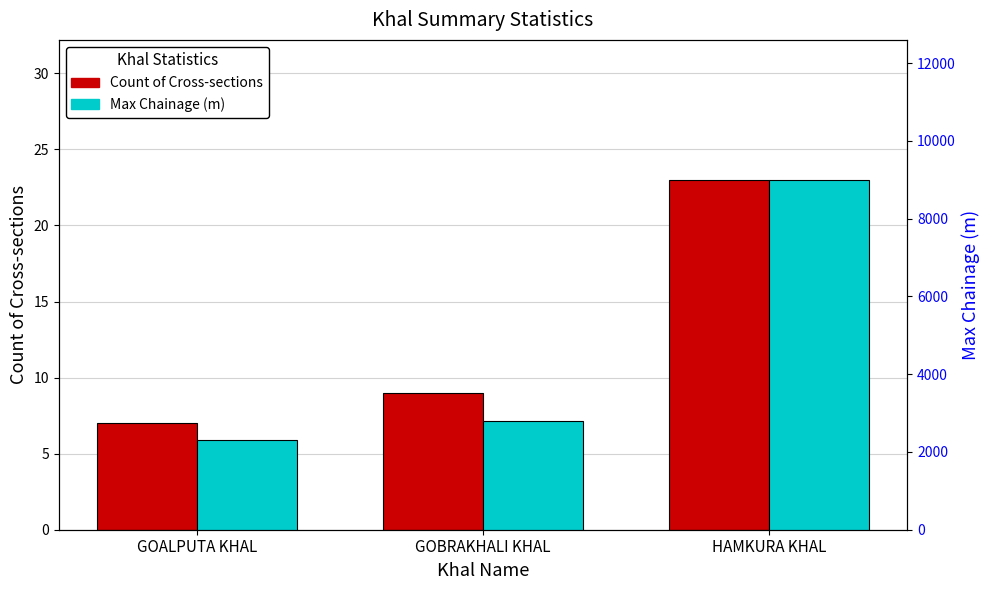

Which series has the largest total across all categories?

Max Chainage (m)